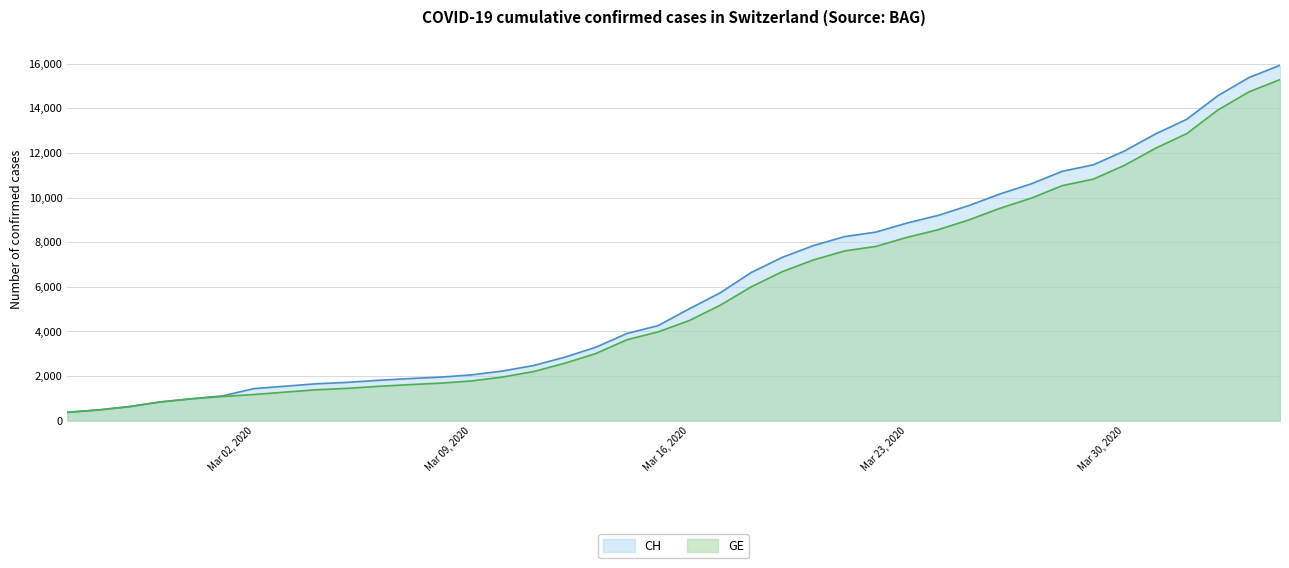

What is the difference between the maximum and minimum values in the CH series?

15551